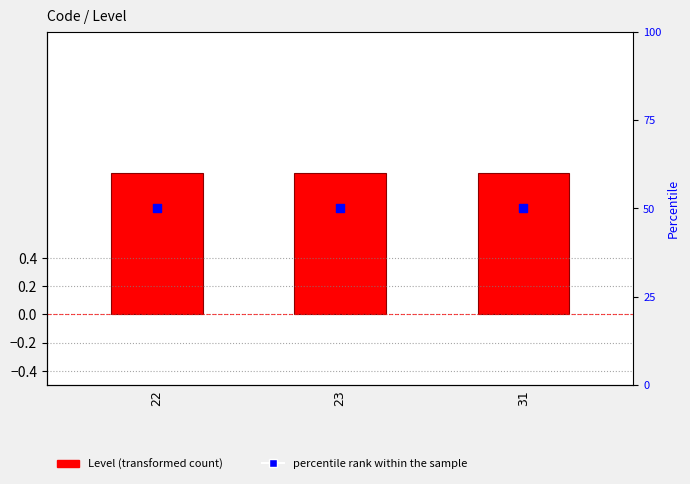

At which category is the sum across all series the highest?

22